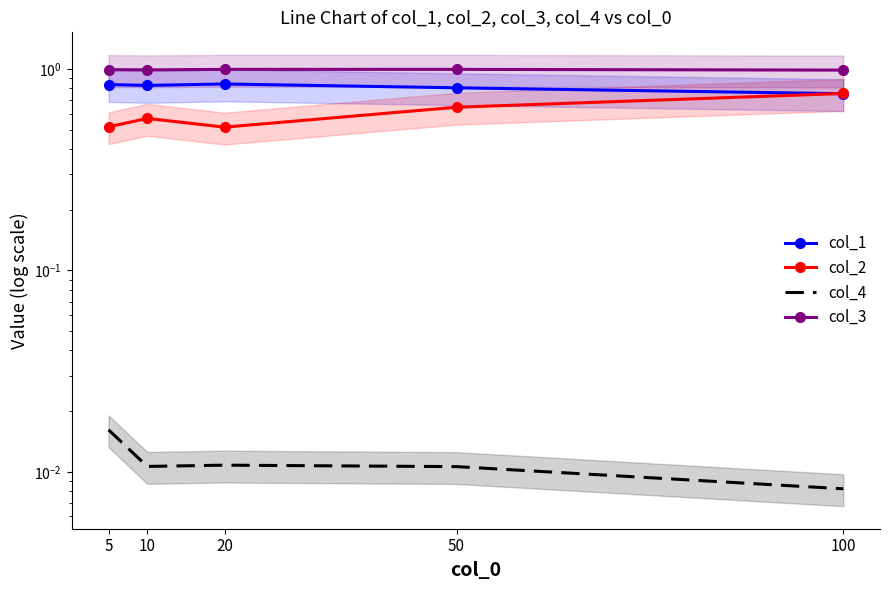

Does the chart have visible grid lines?

No